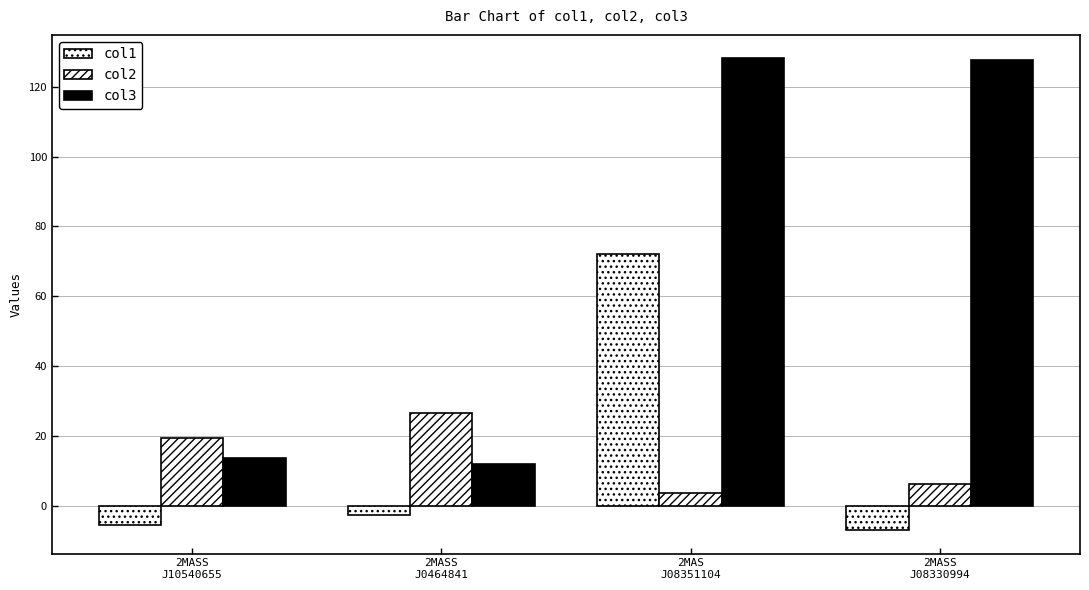

Does the chart contain any negative values?

Yes